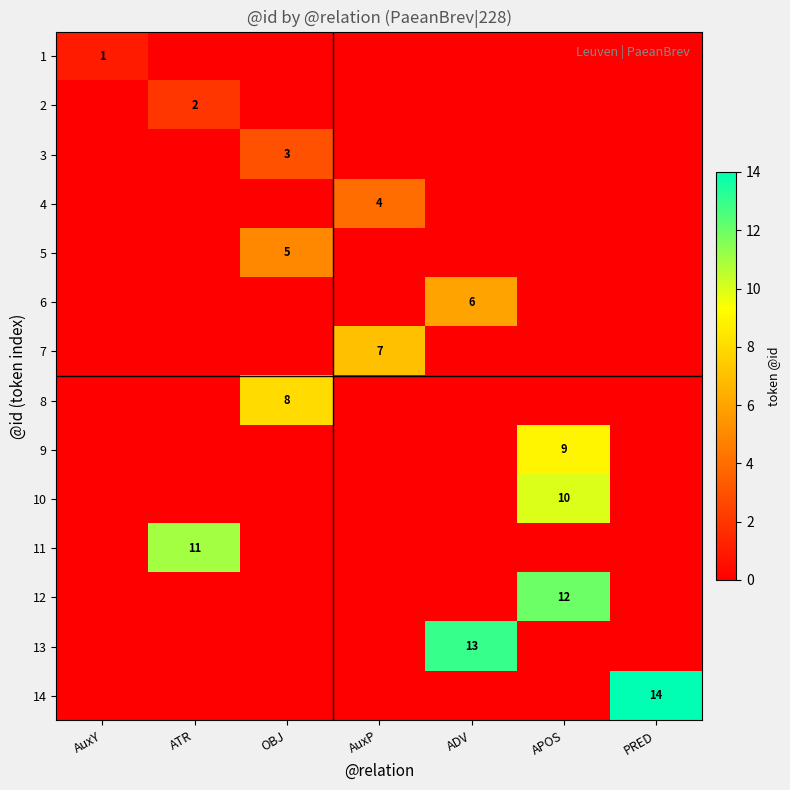

At which category is the sum across all series the highest?

APOS